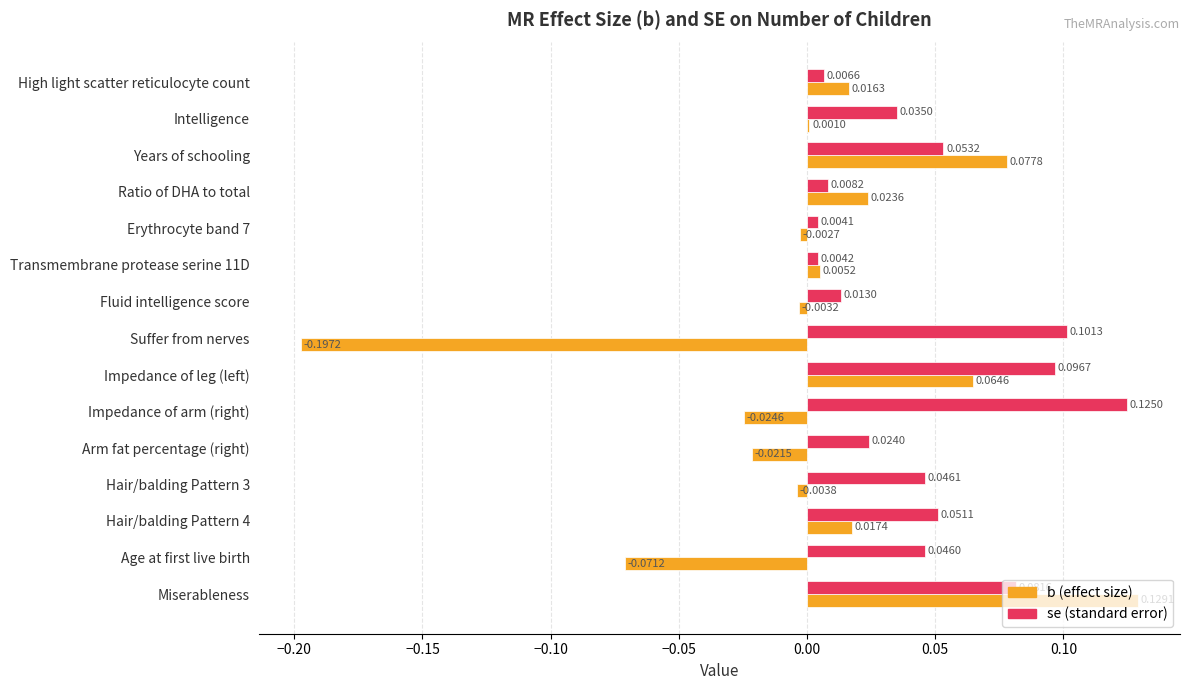

What is the sum of all se (standard error) values?

0.7